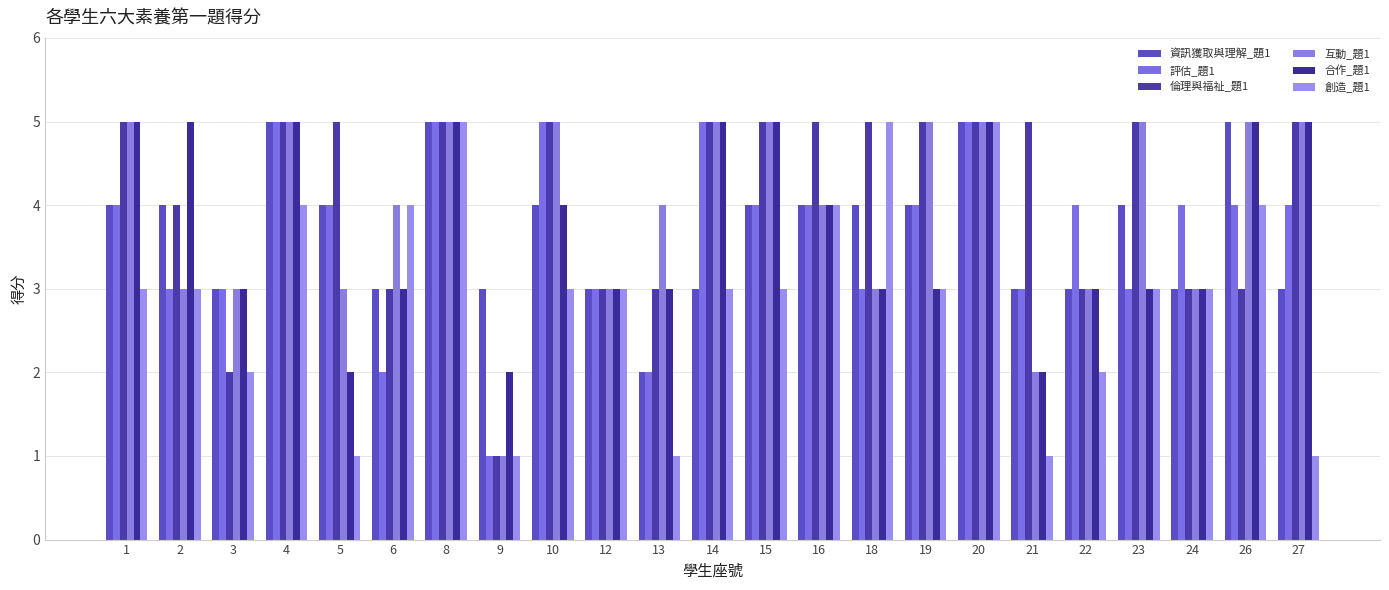

How many data points does each series have?

23